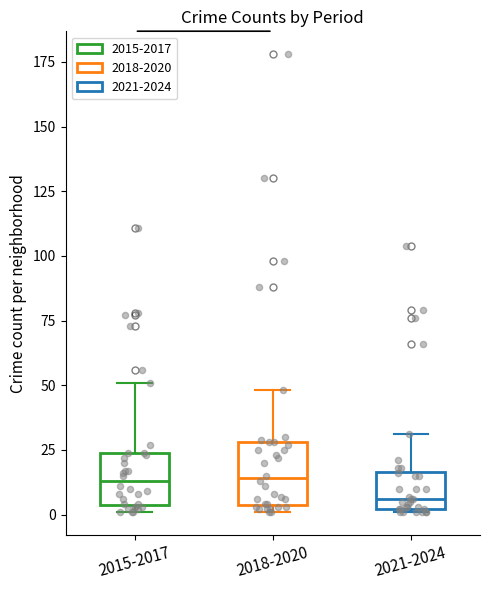

Reading left to right, read every box against the y-axis: the position of its median line, the range the box covers, and the ends of its whiskers. The values are not printed on the chart, so give them approximately, as read against the axis.

2015-2017: median 15, box 5 to 25, whiskers 0 to 50
2018-2020: median 15, box 5 to 30, whiskers 0 to 50
2021-2024: median 5, box 0 to 15, whiskers 0 to 30